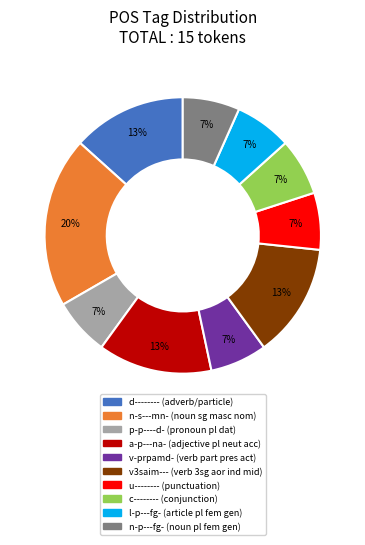

Is it true that d-------- is 5% of the pie?

False